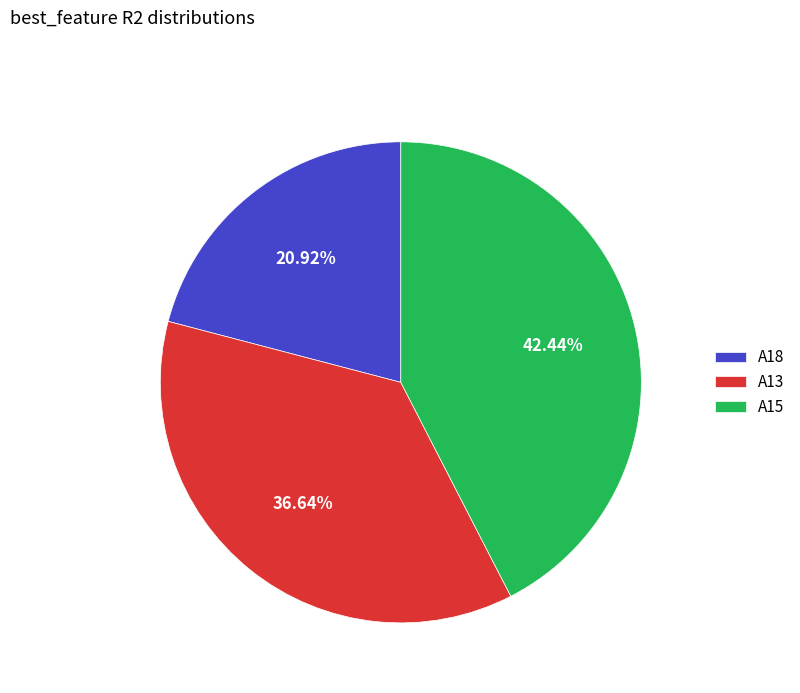

To the nearest percent, what is the difference between the largest and smallest slice percentages?

22%